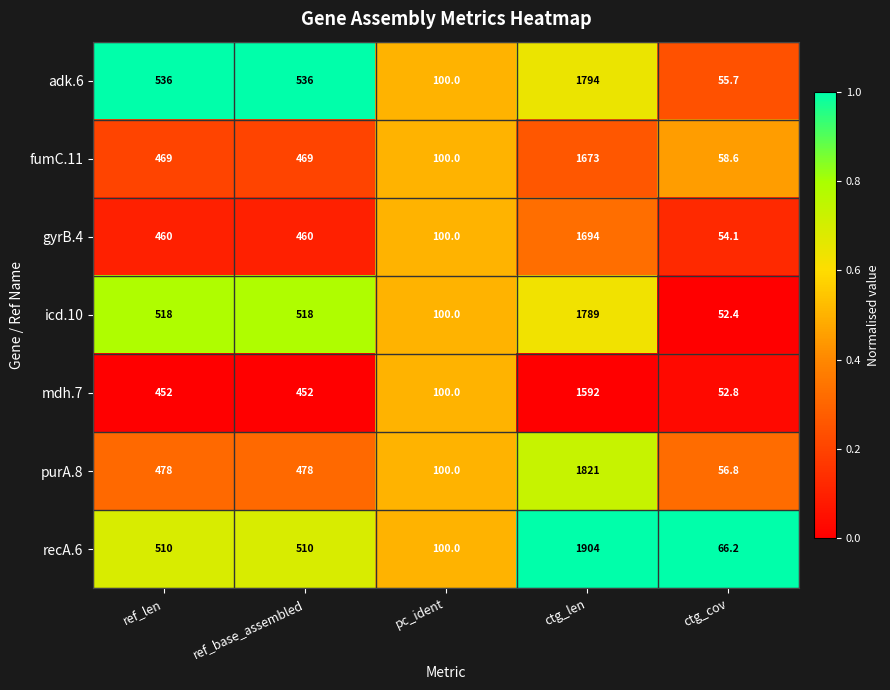

Read the icd.10 value at ctg_cov.

52.4